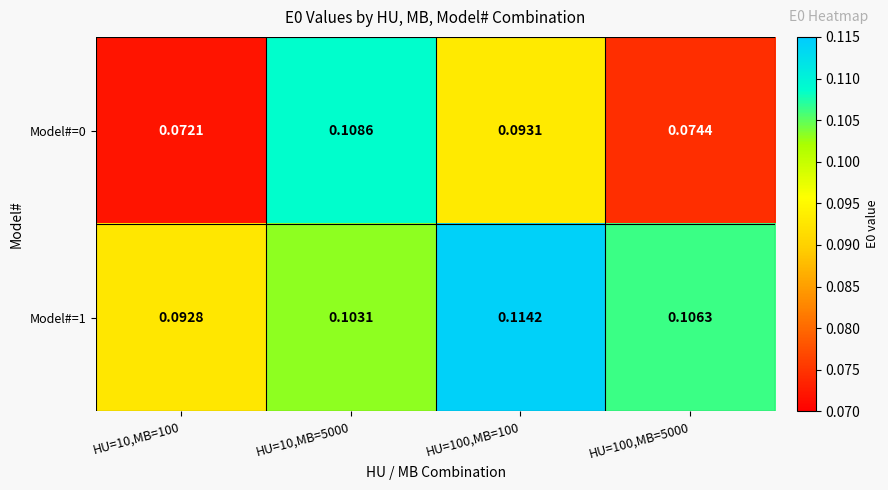

Is the value of Model#=1 at HU=10,MB=5000 greater than the value of Model#=0 at HU=100,MB=5000?

Yes